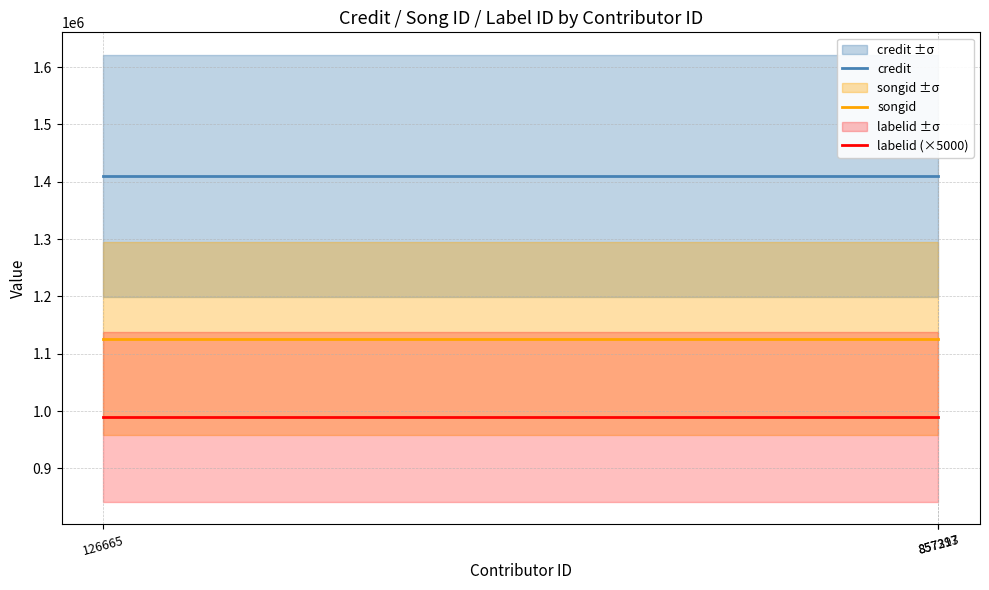

Which has a higher value, 126665 or 857317?

126665